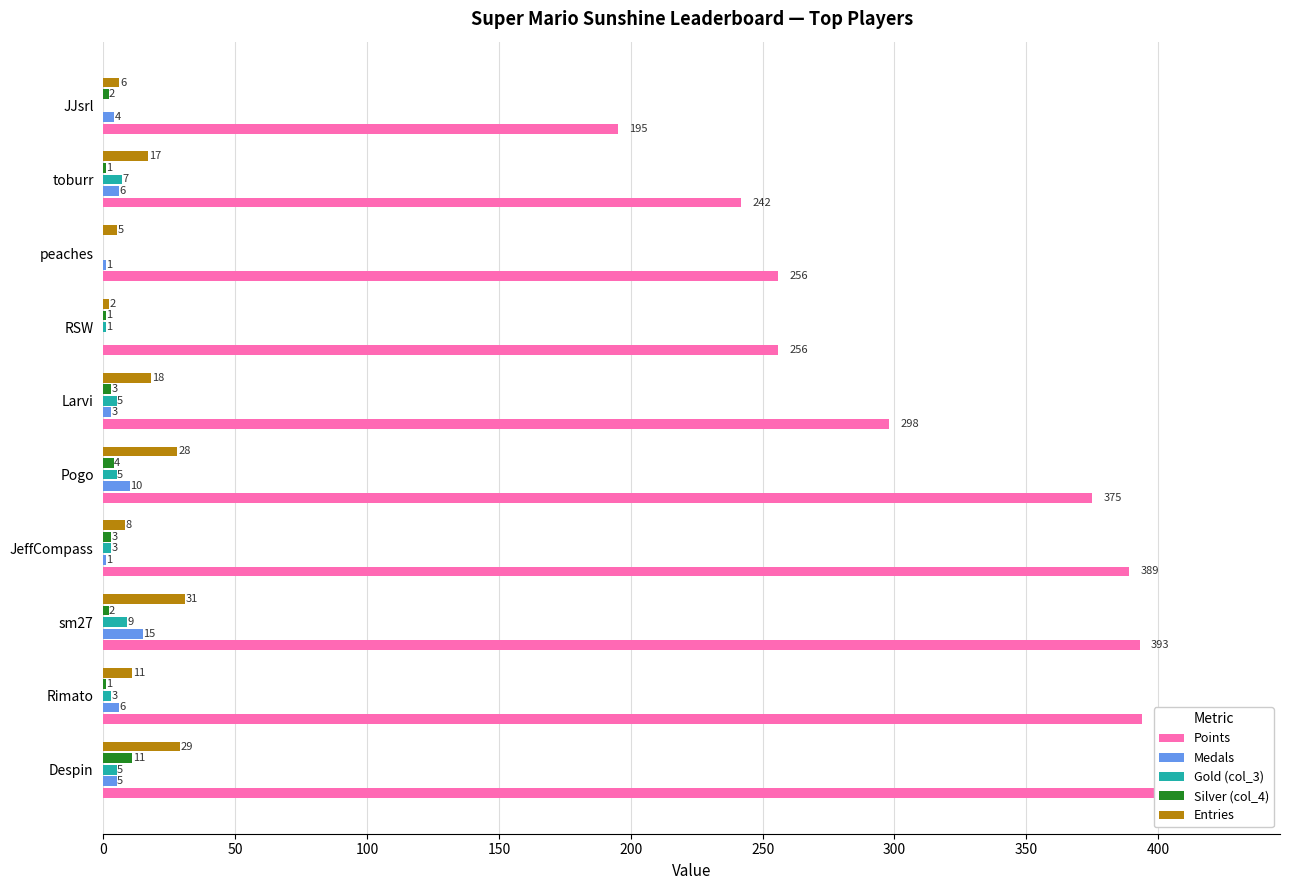

How many positive values does the Gold (col_3) series have?

8